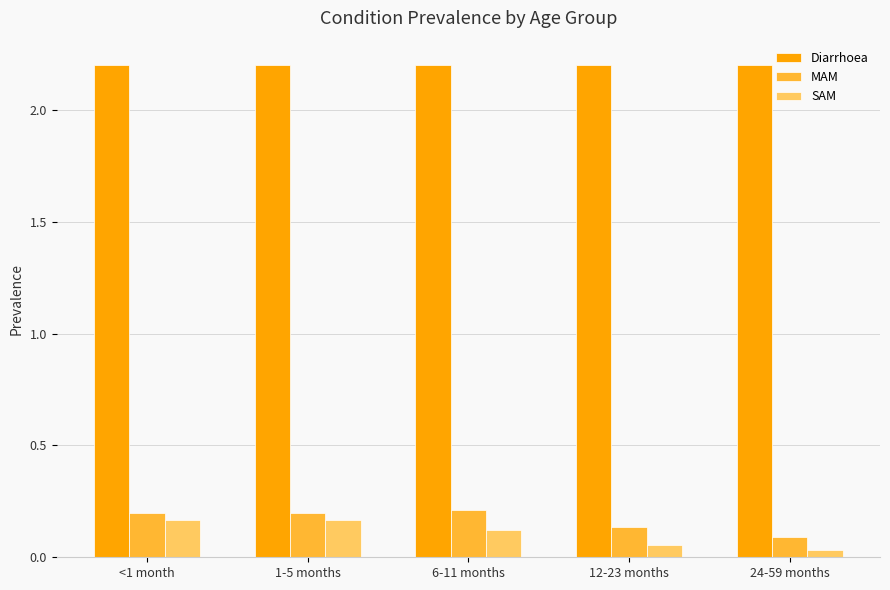

Which category has the lowest value across all series?

24-59 months